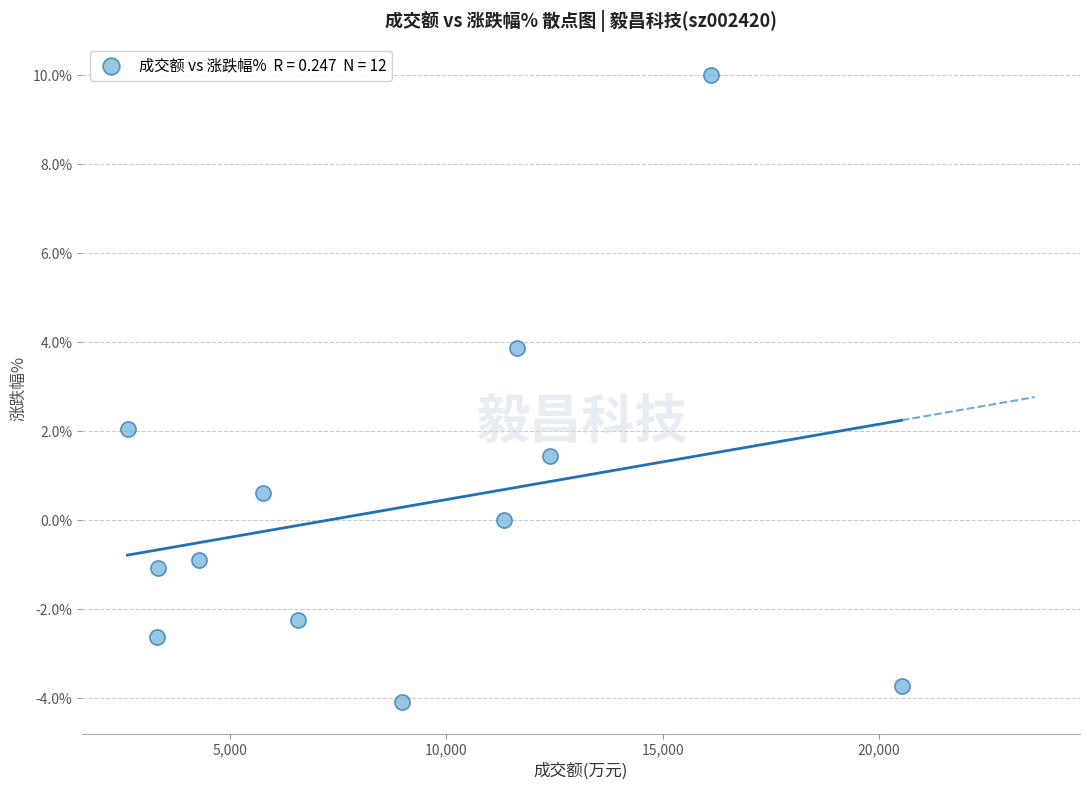

What is the range of X values (max minus min)?

17903.0